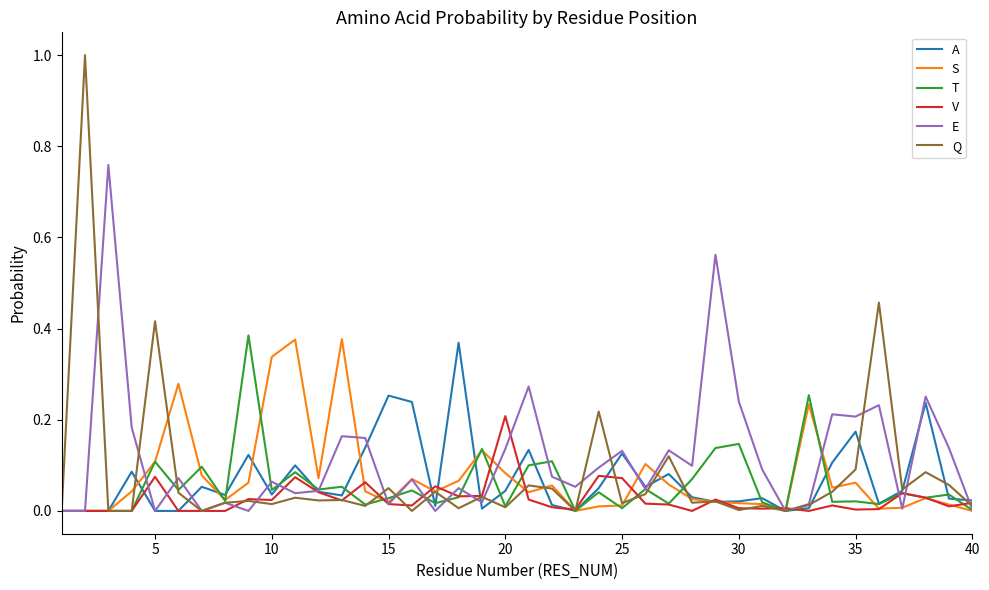

Which series has the largest range (max minus min)?

Q